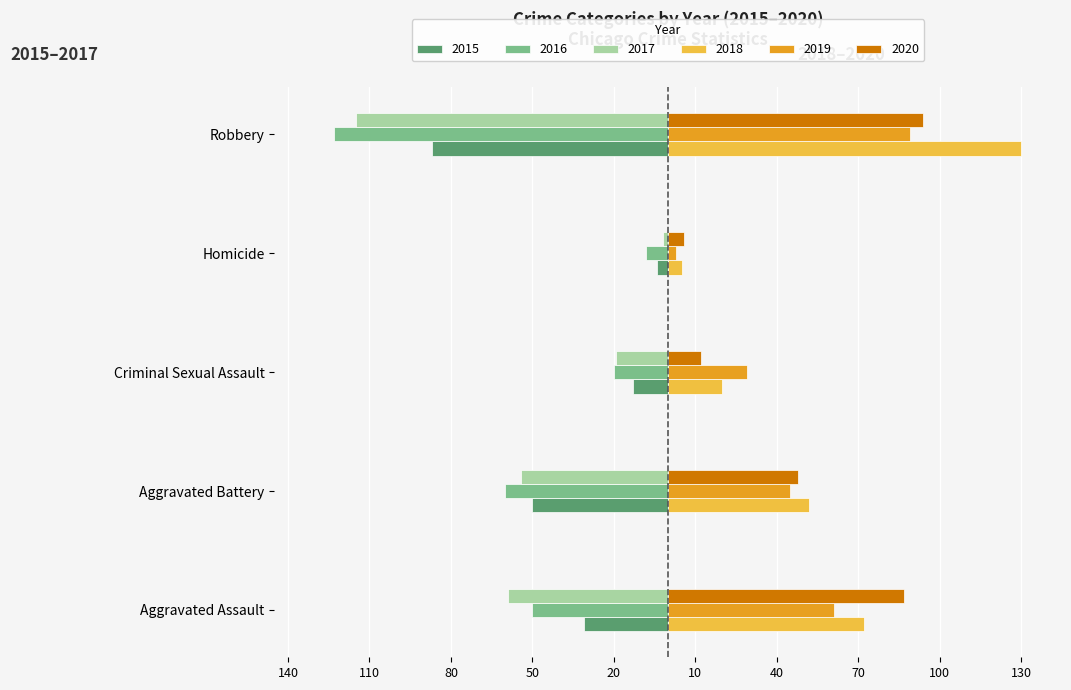

The value of 2018 at Criminal Sexual Assault is 20. True or false?

True